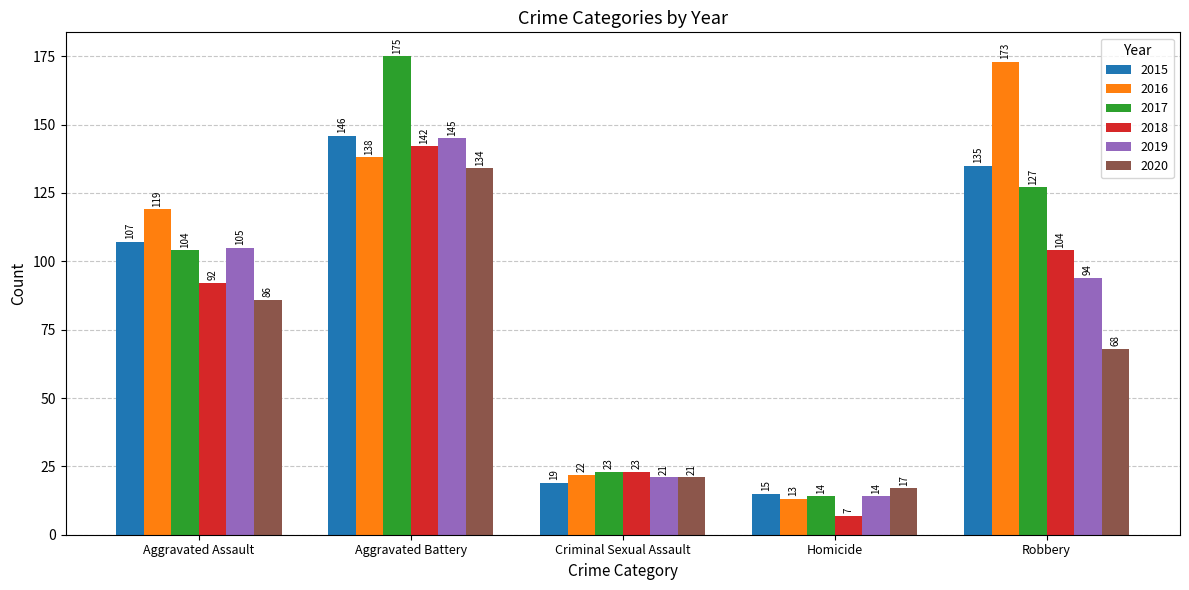

The value of 2020 at Aggravated Battery is 134. True or false?

True